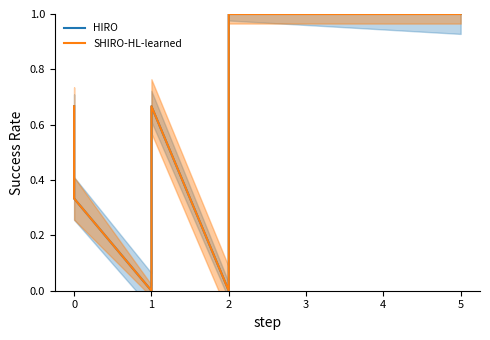

Which category has the highest value in the SHIRO-HL-learned series?

2